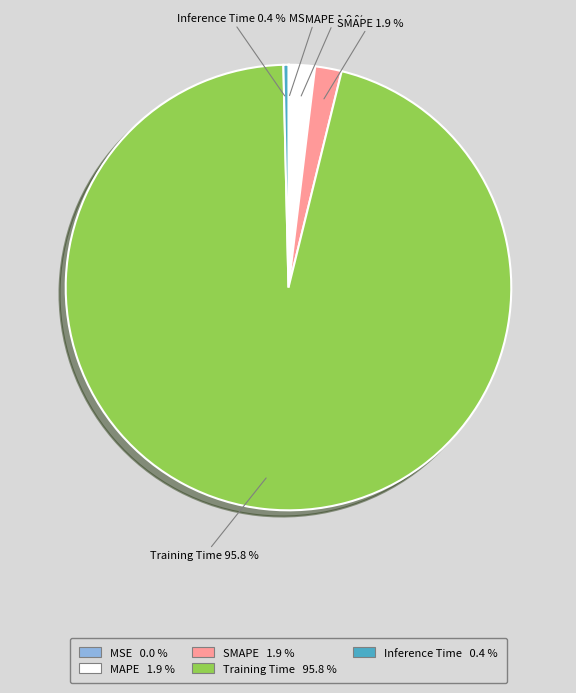

Which slice is the largest?

Training Time